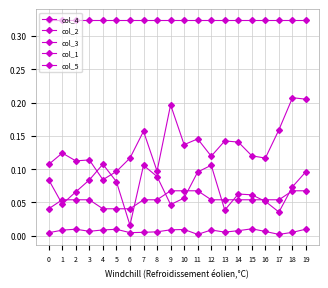

Where is col_3 nearest to the value 0?

11